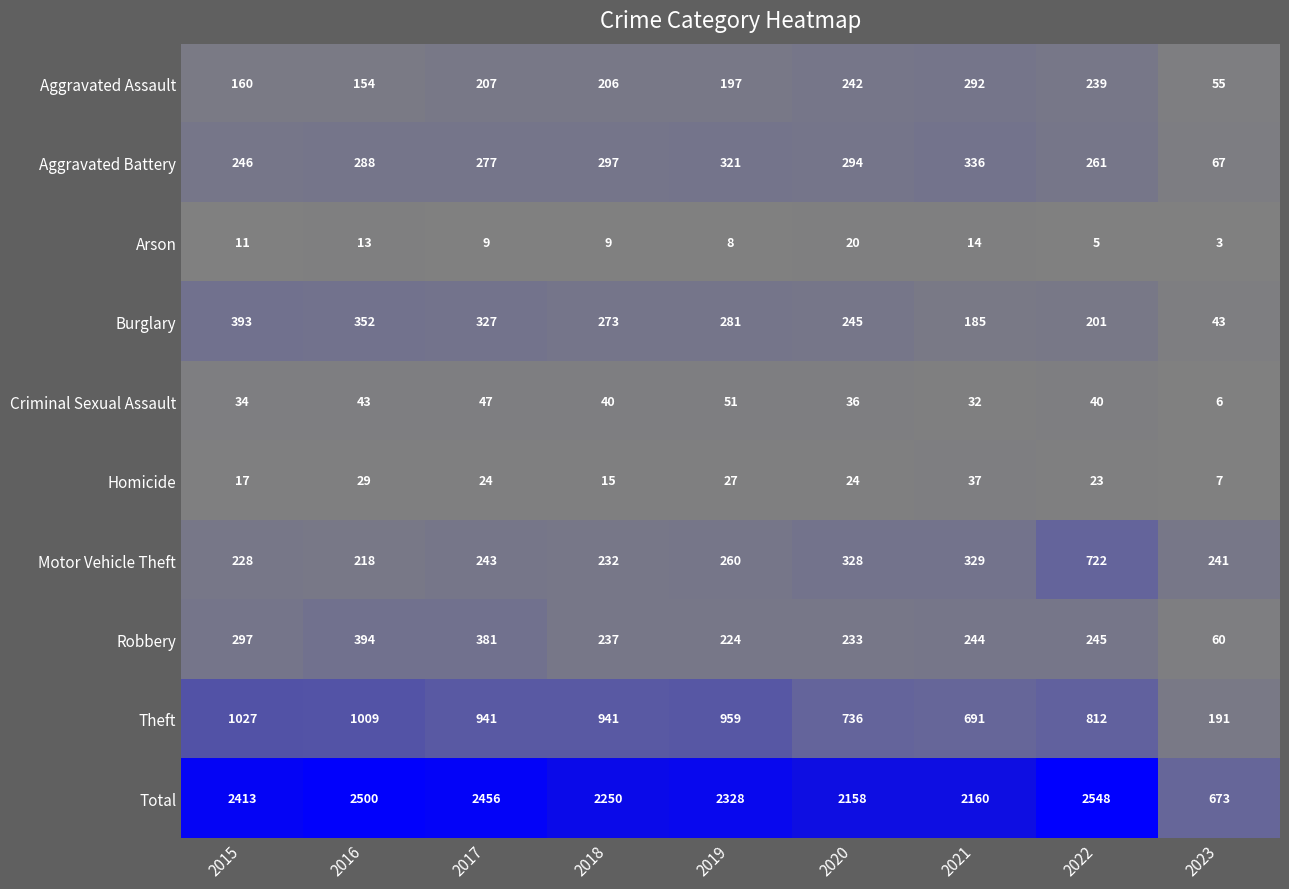

How many data points does each series have?

9